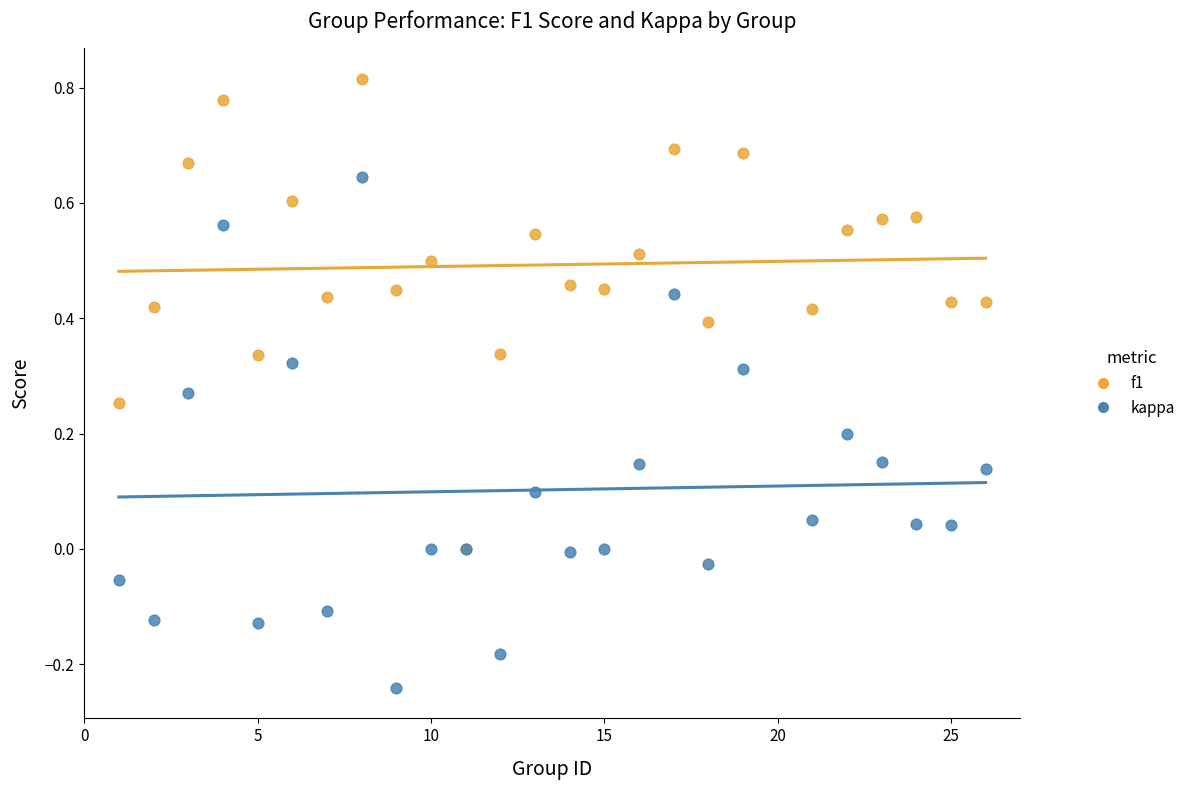

What are all the series names shown in the legend?

f1, kappa